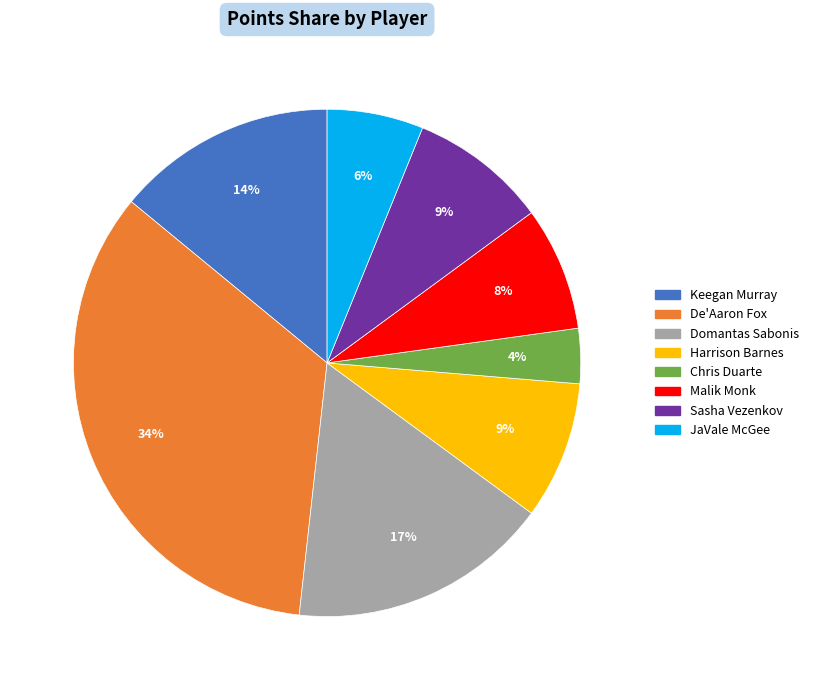

Is there a majority slice in this chart?

No